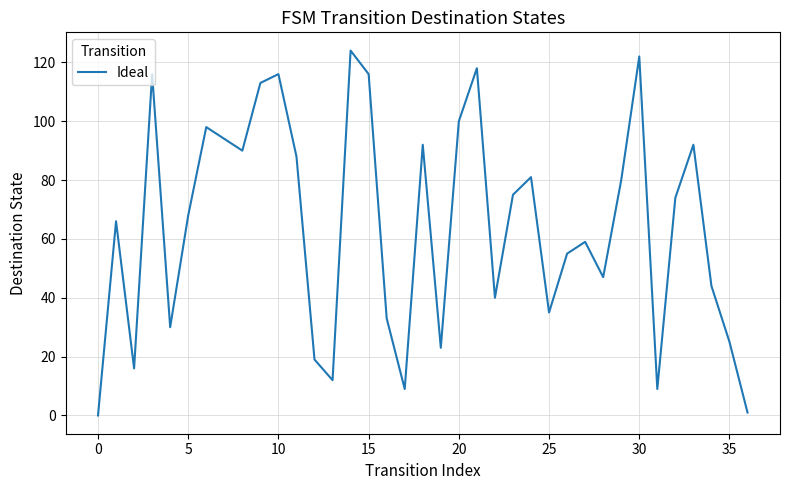

Reading left to right, list all the values displayed in this chart.

0	66	16	116	30	68	98	94	90	113	116	88	19	12	124	116	33	9	92	23	100	118	40	75	81	35	55	59	47	80	122	9	74	92	44	25	1